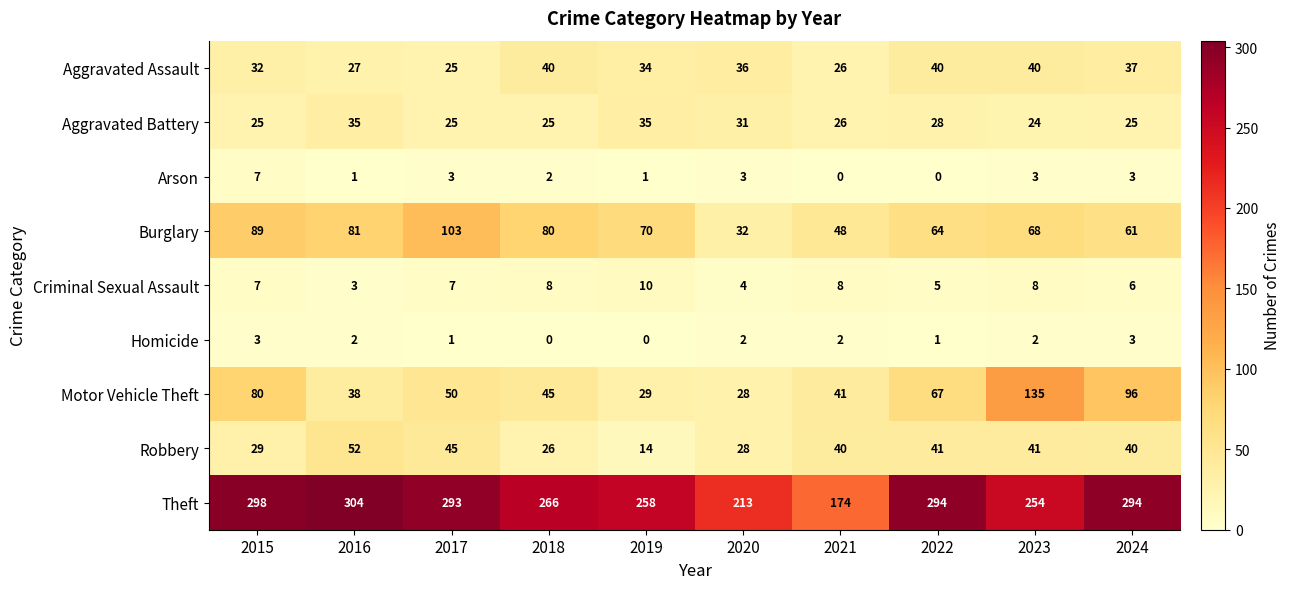

Which series changed the most between 2018 and 2020?

Theft